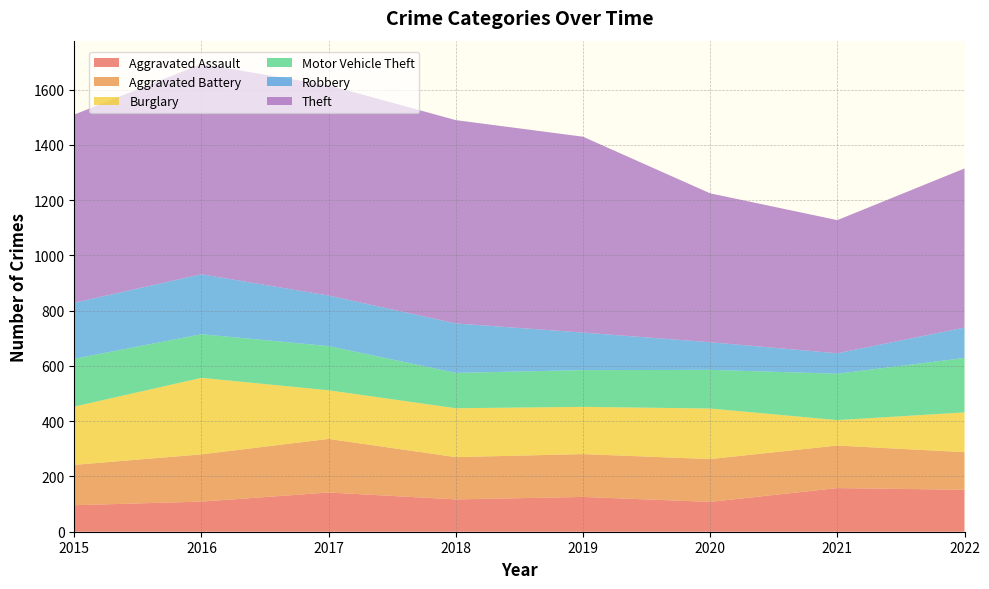

Reading left to right, extract all data points from this chart.

Aggravated Assault: 96	109	142	117	126	108	158	152
Aggravated Battery: 146	171	194	153	155	155	154	136
Burglary: 211	277	176	177	171	183	92	144
Motor Vehicle Theft: 173	158	160	128	133	140	168	197
Robbery: 203	217	183	179	136	100	74	110
Theft: 681	761	761	736	709	539	482	576